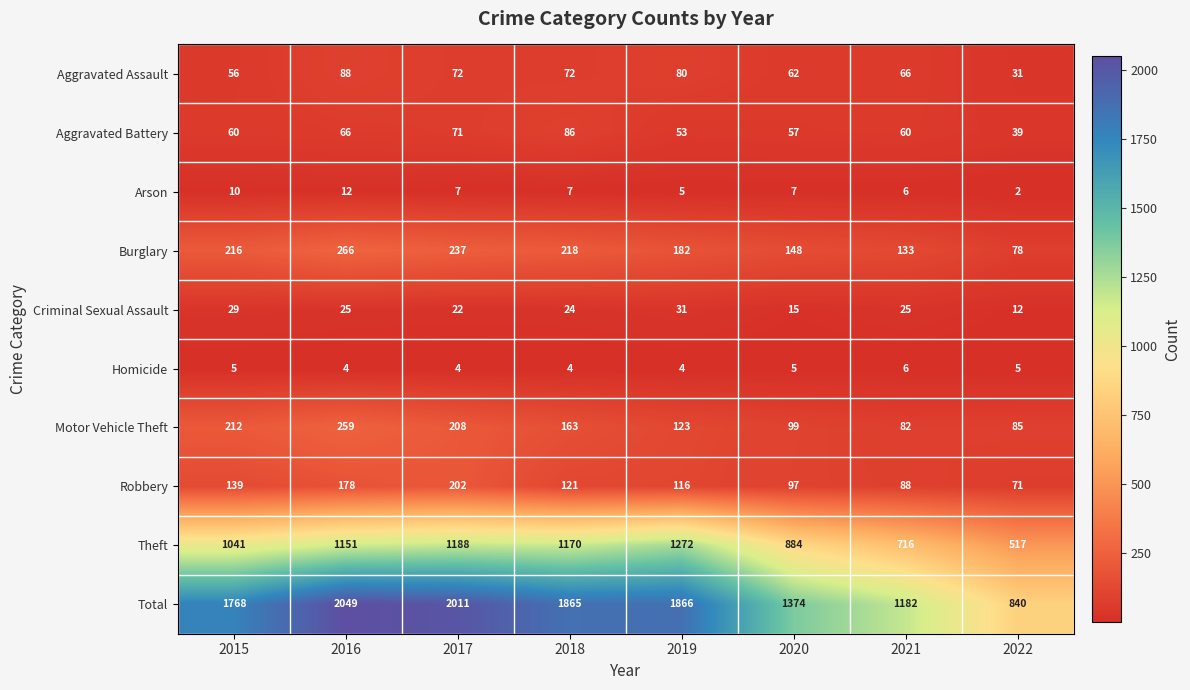

Rank the series at 2019 from highest to lowest value.

Total, Theft, Burglary, Motor Vehicle Theft, Robbery, Aggravated Assault, Aggravated Battery, Criminal Sexual Assault, Arson, Homicide